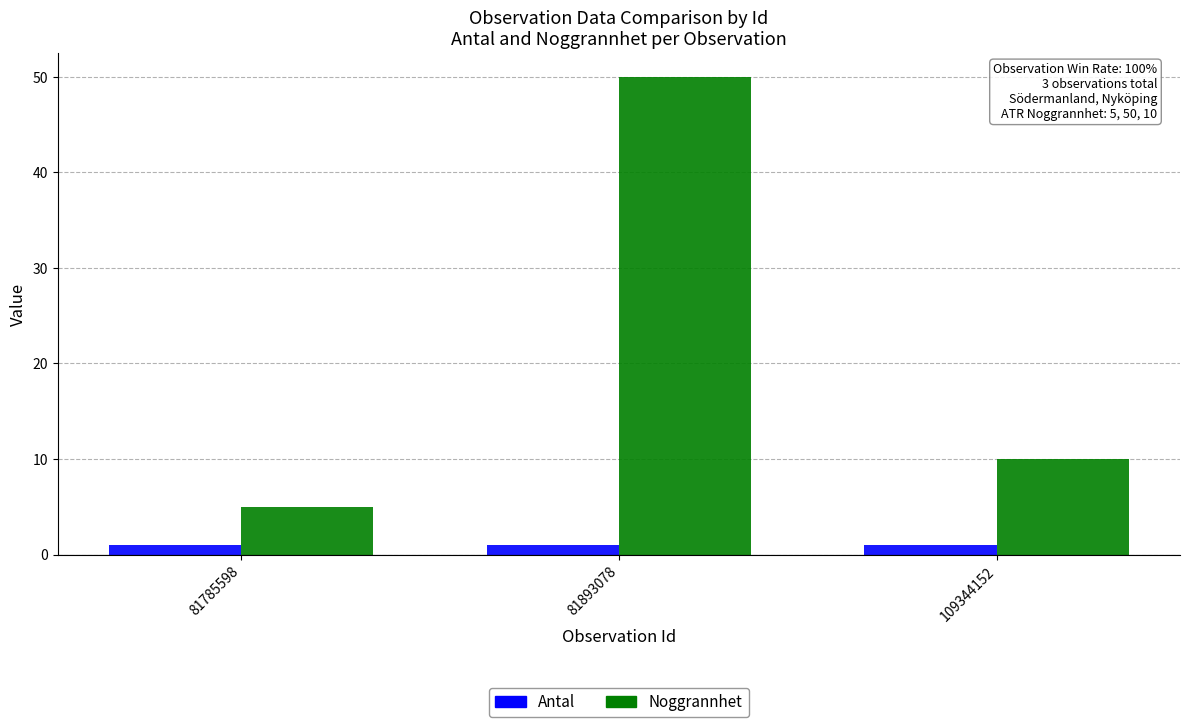

List the series in order of their peak value, highest first.

Noggrannhet, Antal